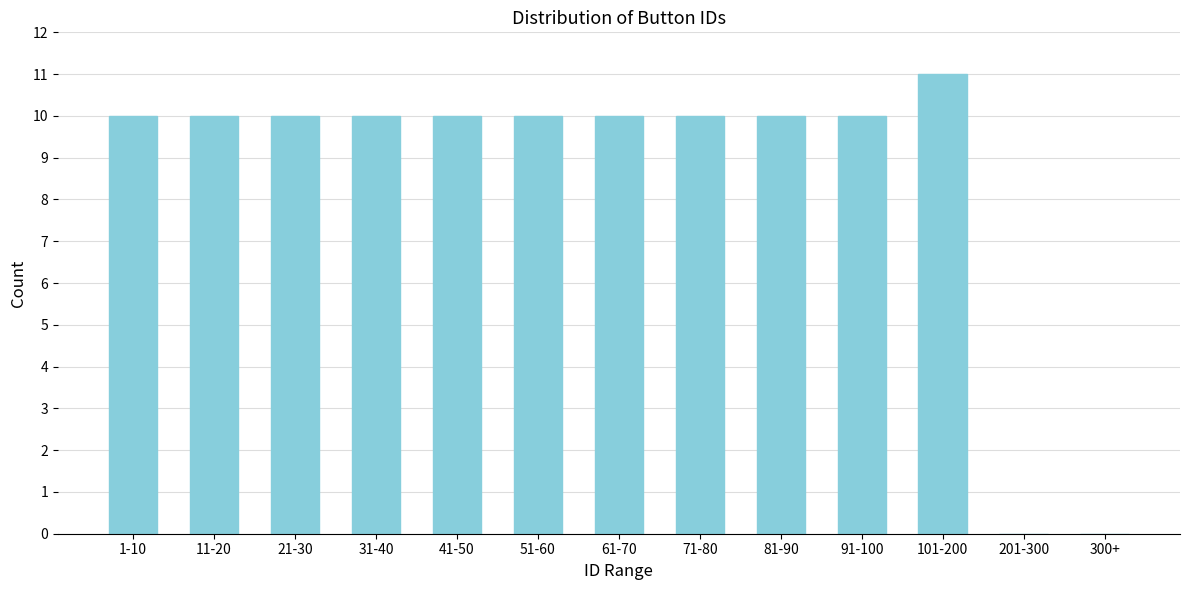

Reading left to right, what are all the values shown in this chart?

1-10=10	11-20=10	21-30=10	31-40=10	41-50=10	51-60=10	61-70=10	71-80=10	81-90=10	91-100=10	101-200=11	201-300=0	300+=0